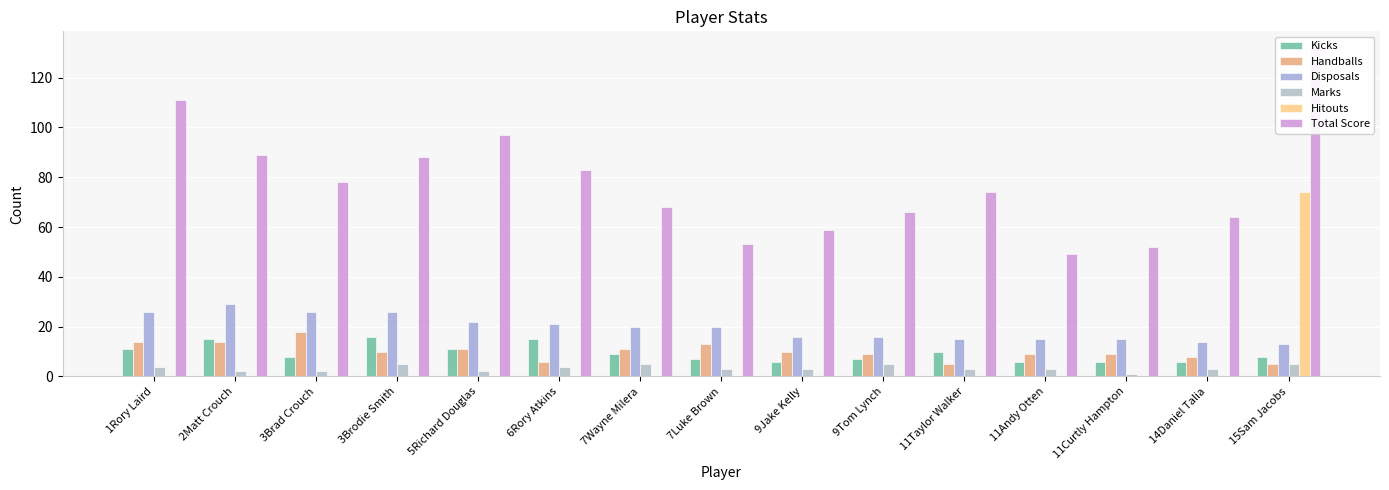

Between 3Brad Crouch and 7Wayne Milera, which is larger?

7Wayne Milera